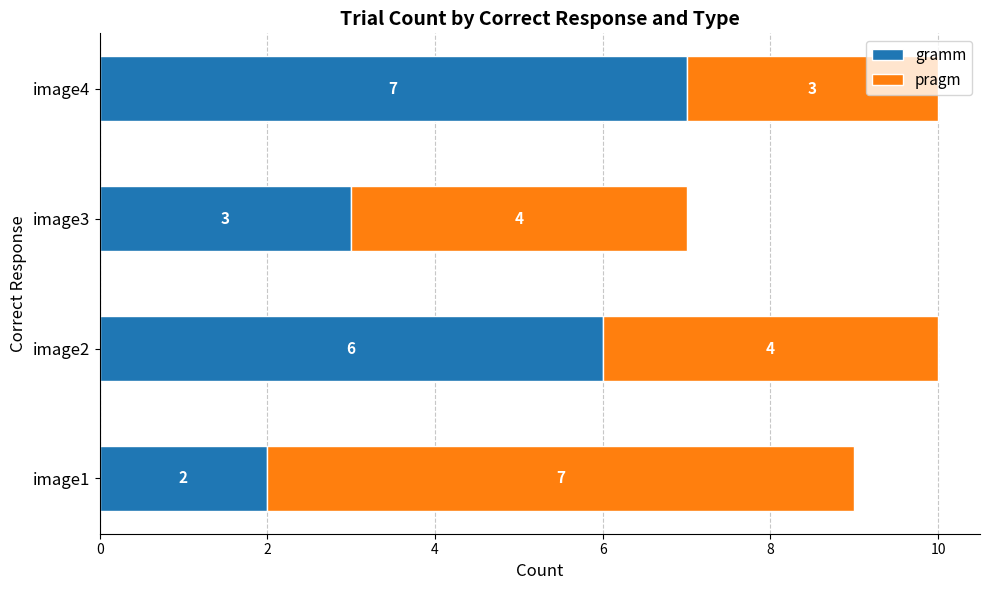

What is the total value across all series at image3?

7